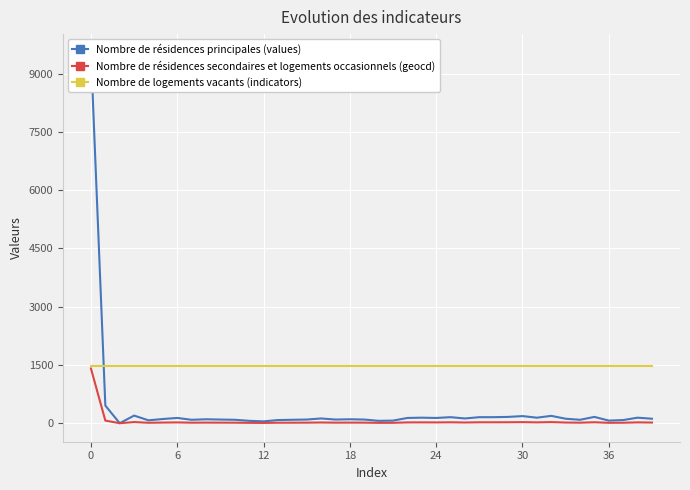

Rank the series by their maximum value, from highest to lowest.

Nombre de résidences principales (values), Nombre de logements vacants (indicators), Nombre de résidences secondaires et logements occasionnels (geocd)